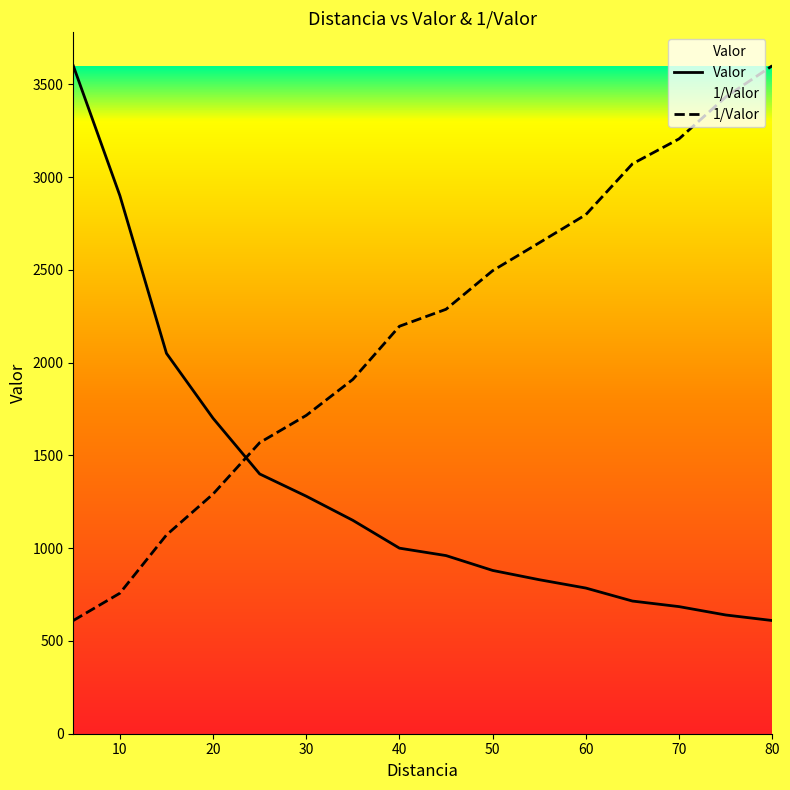

What is the difference between the second highest and second lowest values in the 1/Valor series?

2674.0